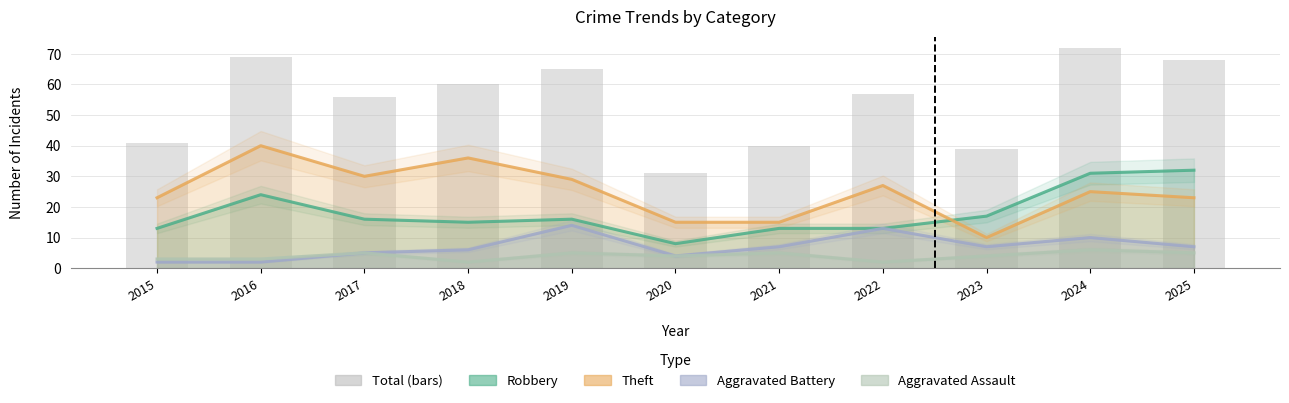

What is the highest value of the Robbery series?

32